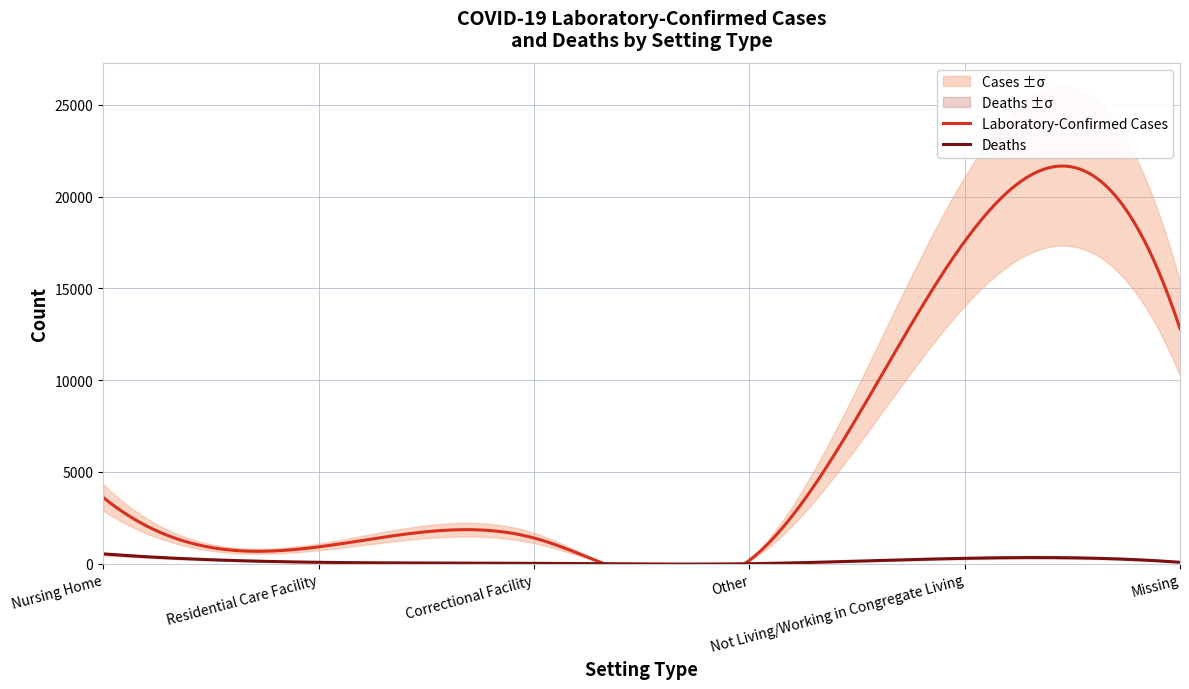

The Laboratory-Confirmed Cases series shows 12808 at Missing. True or false?

True